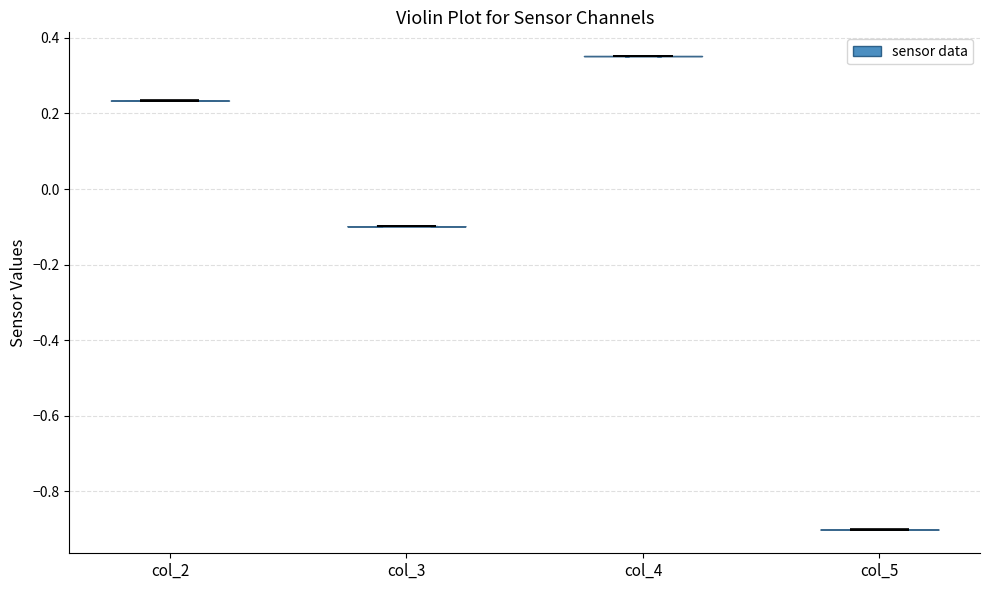

Where does the median line of the violin for col_3 sit on the y-axis? The values are not printed on the chart, so give them approximately, as read against the axis.

-0.10